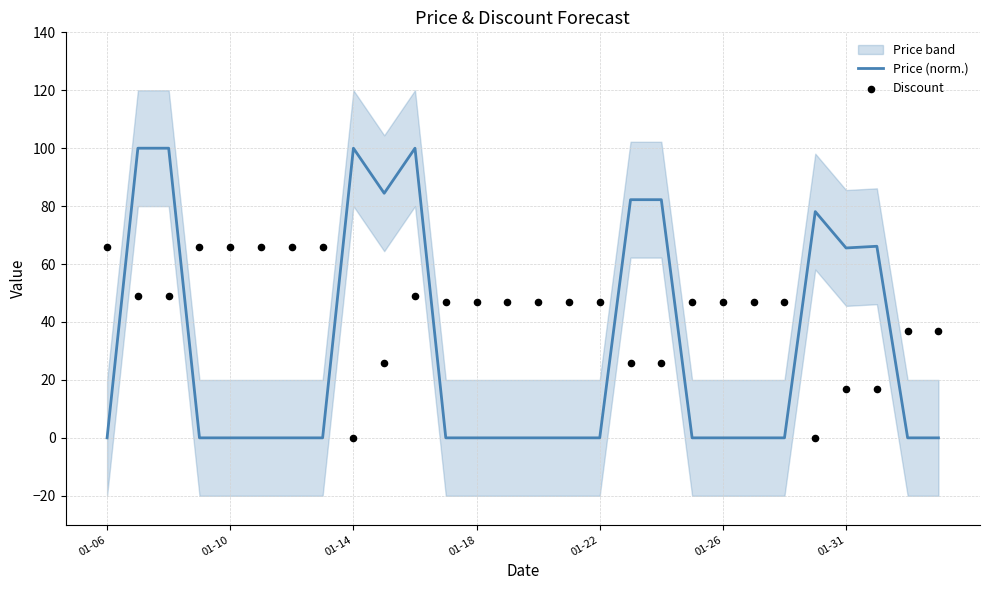

At how many categories does at least one series exceed 53?

16